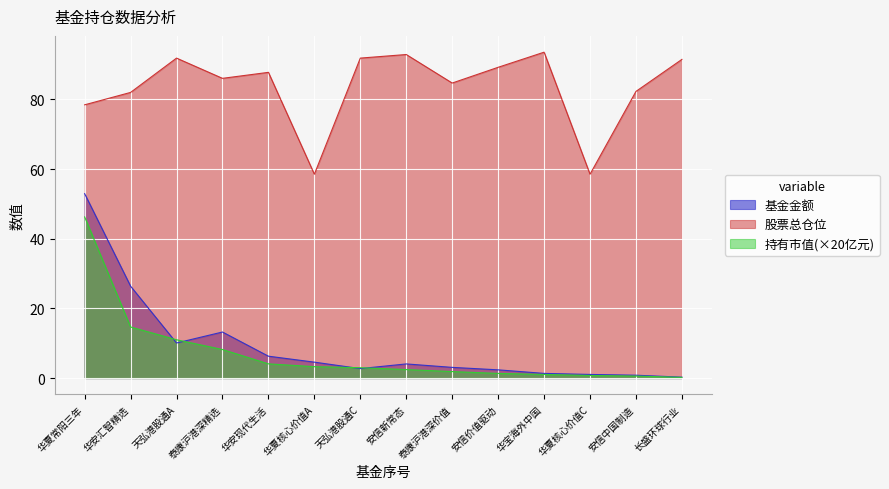

Reading right to left, extract all data points from this chart.

基金金额: 0.3	0.8	1.1	1.4	2.4	3.1	4.1	2.7	4.6	6.3	13.2	10.1	26.4	53.0
持有市值(亿元): 0.2	0.6	0.8	1.0	1.3	1.9	2.5	3.0	3.3	4.1	8.2	11.0	14.7	46.3
股票总仓位: 91.5	82.3	58.5	93.6	89.2	84.7	92.9	91.9	58.5	87.8	86.1	91.9	82.0	78.5